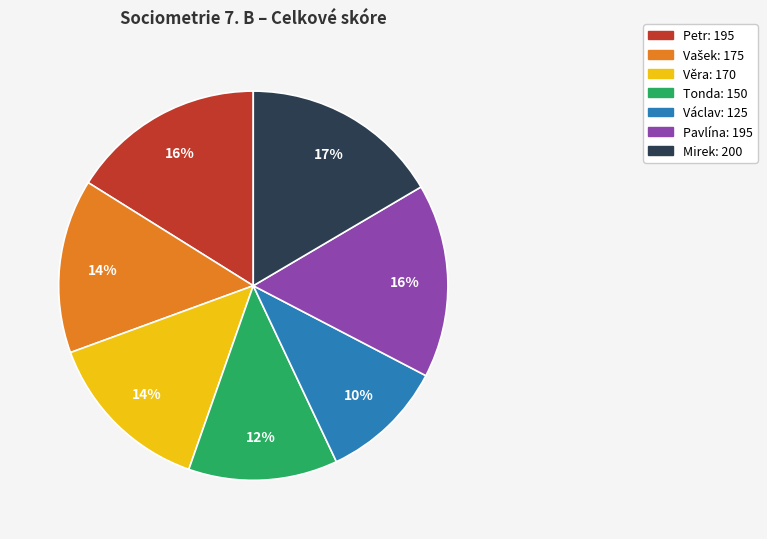

How many slices are in this pie chart?

7